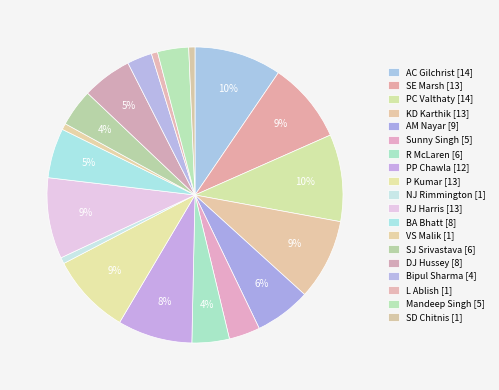

What percentage is the DJ Hussey slice, to the nearest percent?

5%